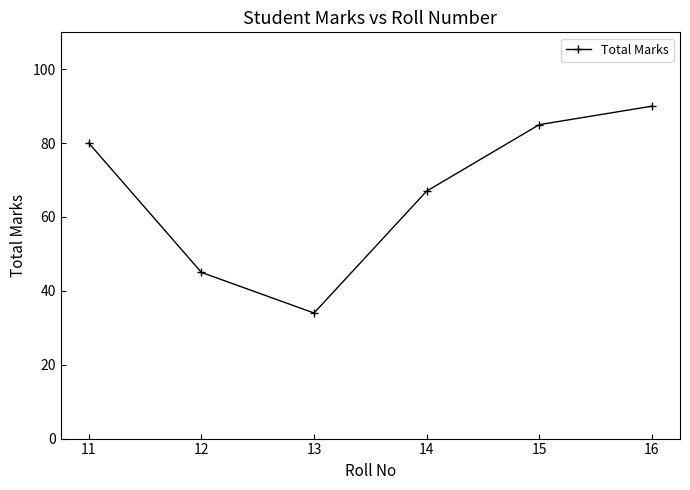

How many points are lower than both their immediate neighbors (excluding endpoints)?

1